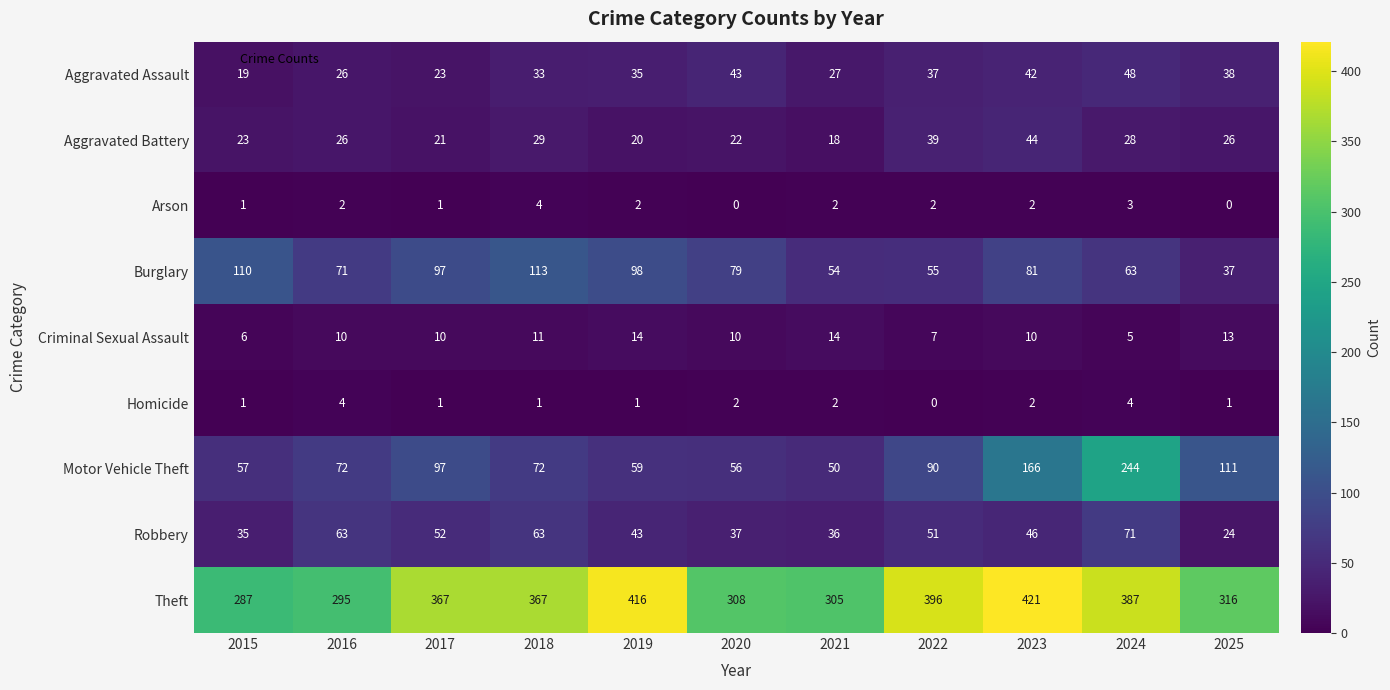

Which series has the largest total across all categories?

Theft